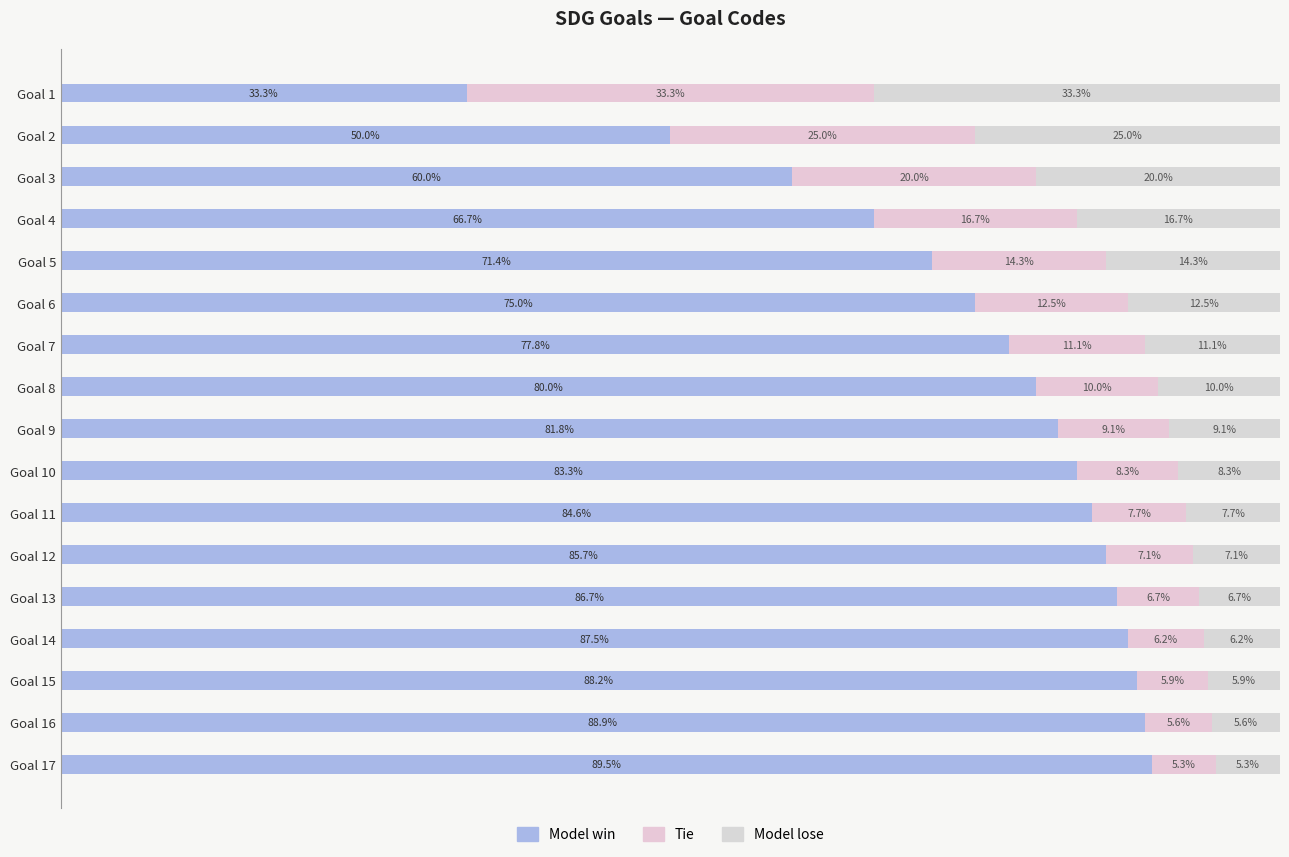

Reading left to right, transcribe all the data shown in this chart.

Model win: 33.3	50.0	60.0	66.7	71.4	75.0	77.8	80.0	81.8	83.3	84.6	85.7	86.7	87.5	88.2	88.9	89.5
Tie: 33.3	25.0	20.0	16.7	14.3	12.5	11.1	10.0	9.1	8.3	7.7	7.1	6.7	6.2	5.9	5.6	5.3
Model lose: 33.3	25.0	20.0	16.7	14.3	12.5	11.1	10.0	9.1	8.3	7.7	7.1	6.7	6.2	5.9	5.6	5.3